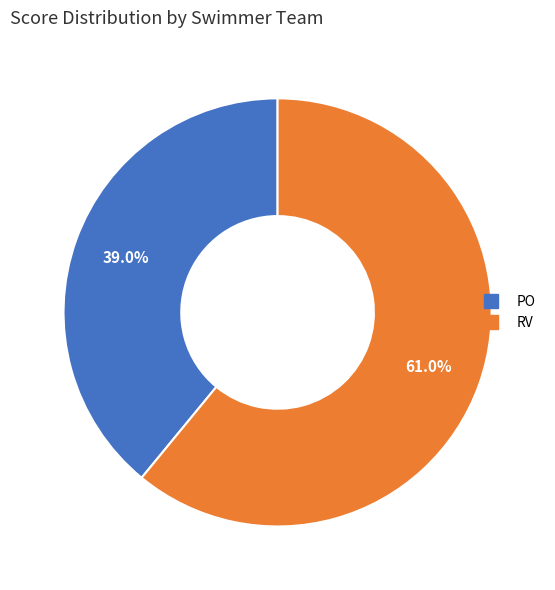

Is RV the majority of the pie?

Yes